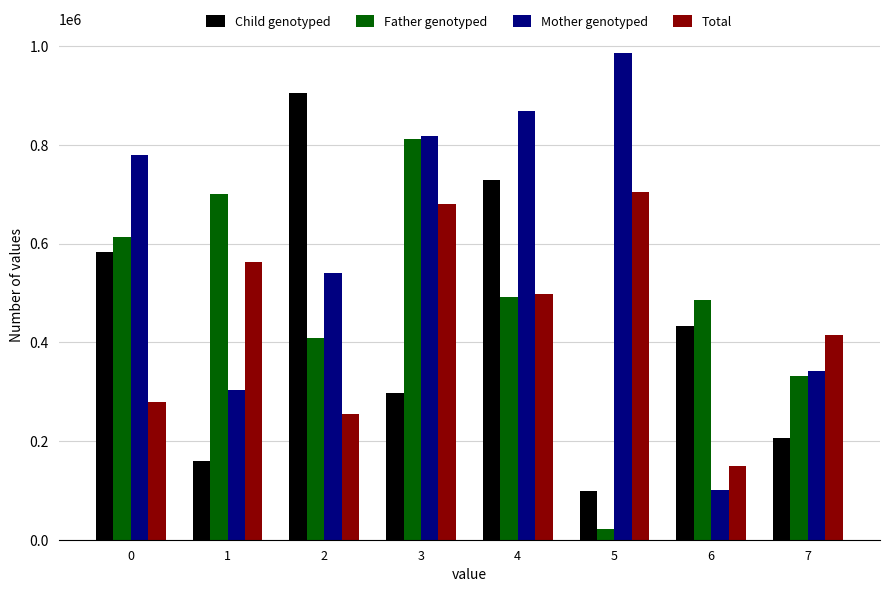

Is it true that Total equals 705231 at 5?

True